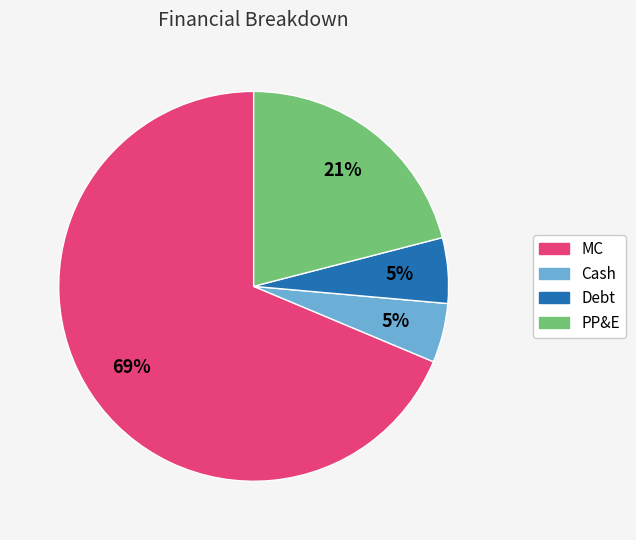

Do PP&E and Cash together represent more than half of the pie?

No